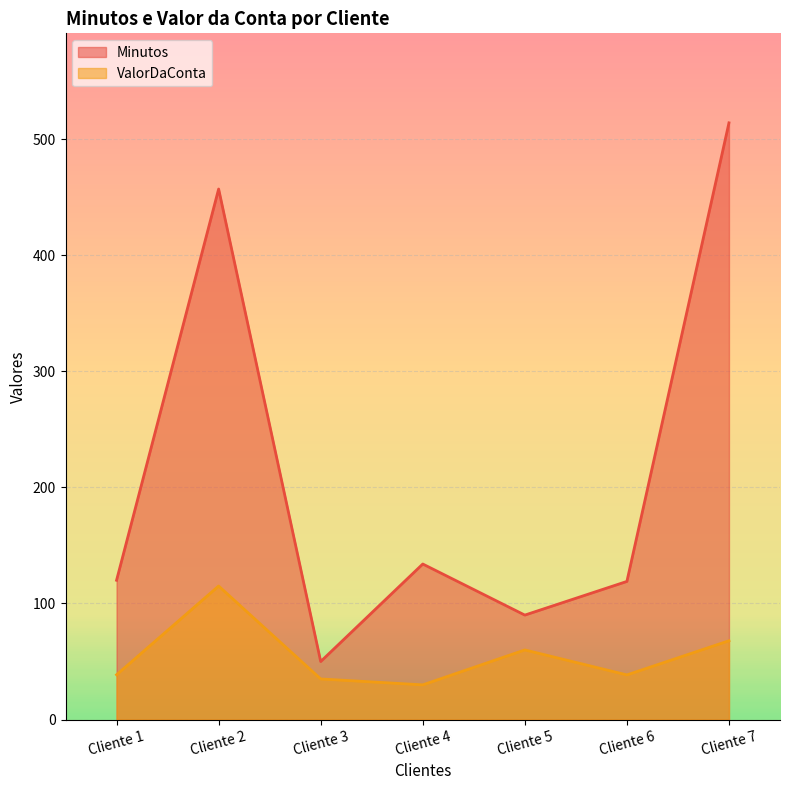

Where is the first local maximum for Minutos?

Cliente 2